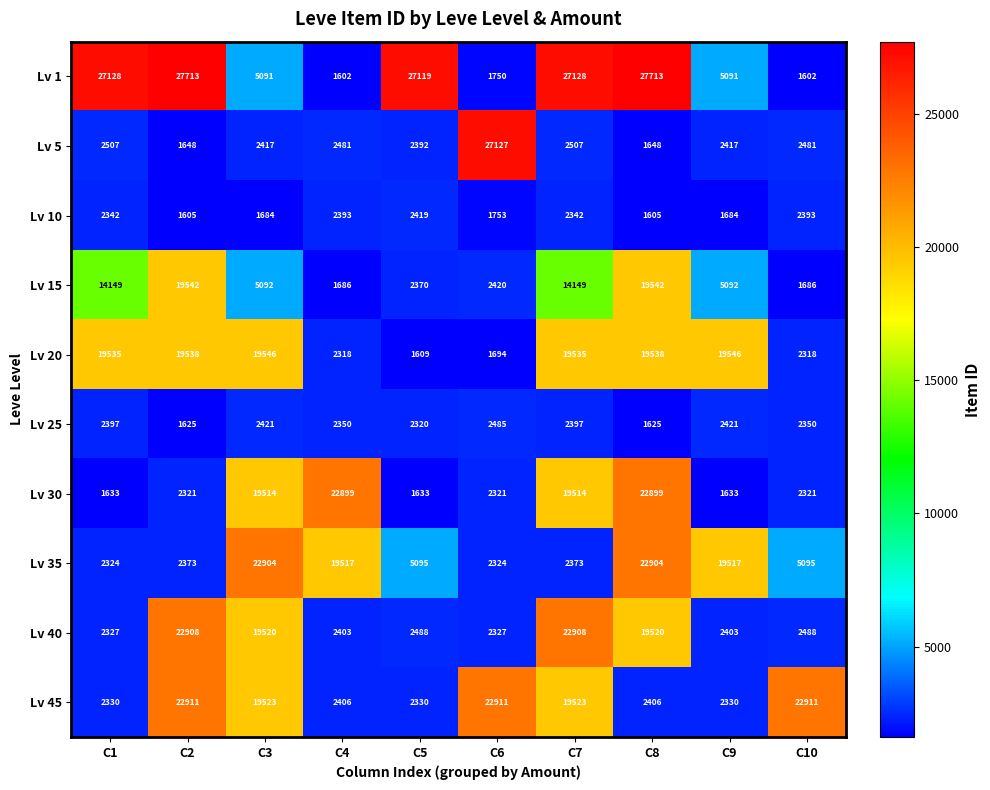

What is the minimum value for Lv 1?

1602